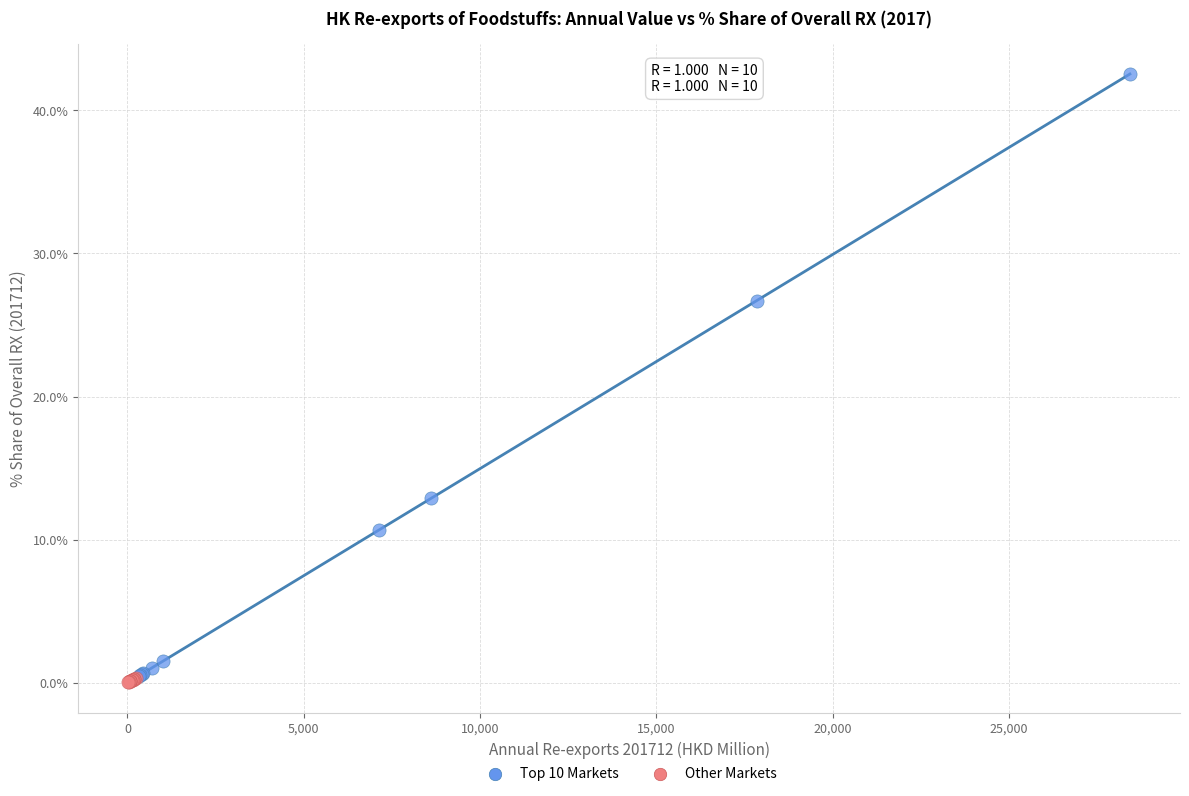

Which series reaches the maximum Y coordinate?

Top 10 Markets